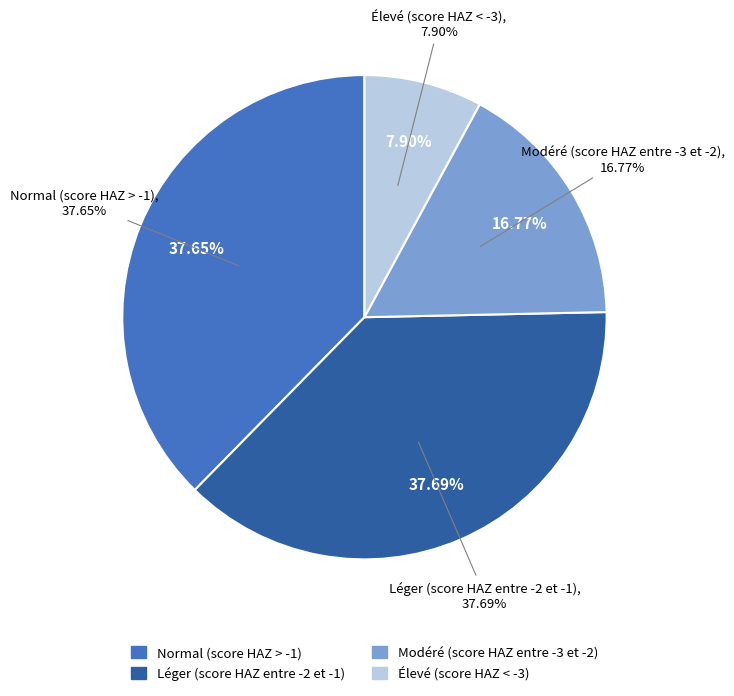

Which category has the biggest portion of the pie?

Léger (score HAZ entre -2 et -1)